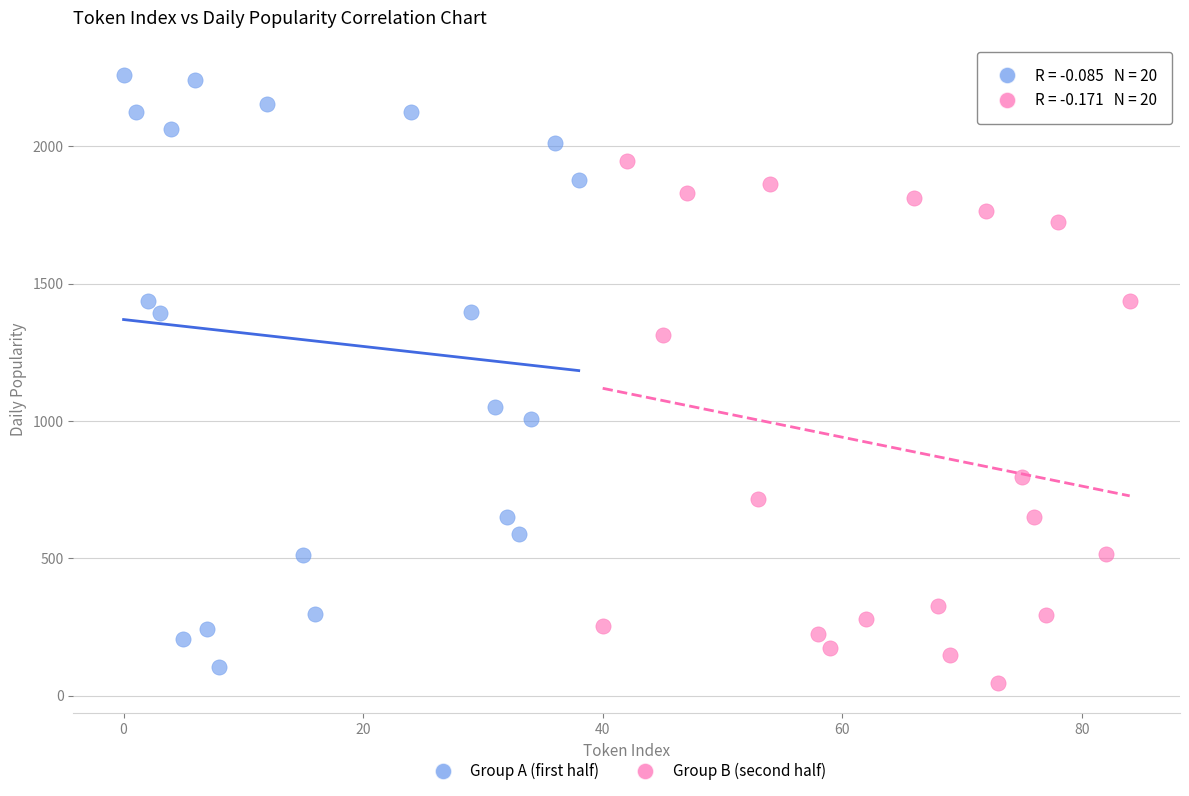

Which series has the largest Y range (max minus min)?

Group A (first half)